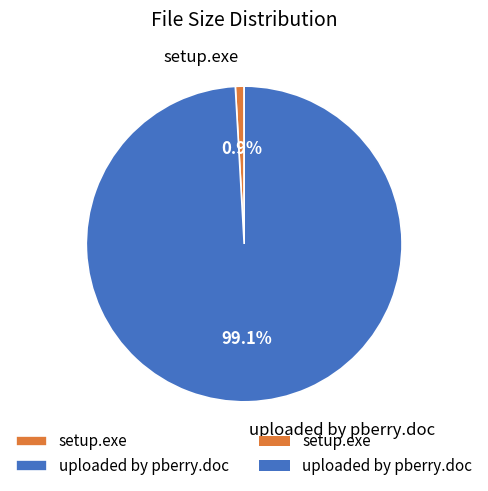

Does setup.exe account for over 50% of the chart?

No